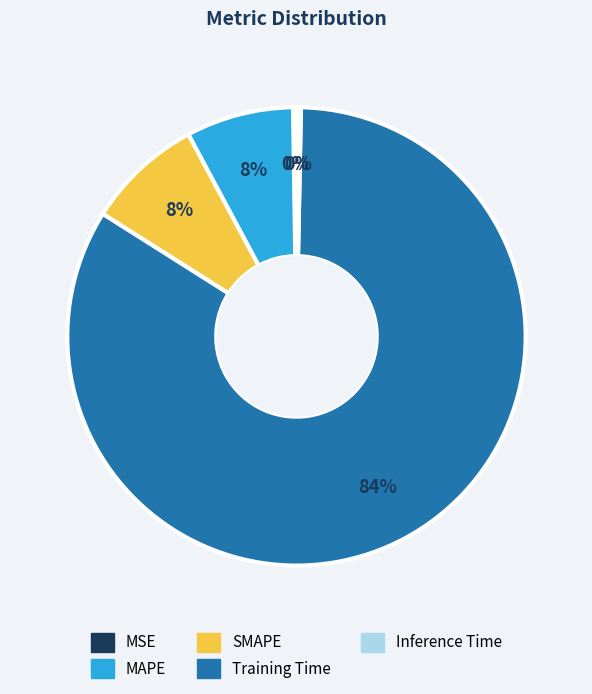

Is Inference Time the majority of the pie?

No